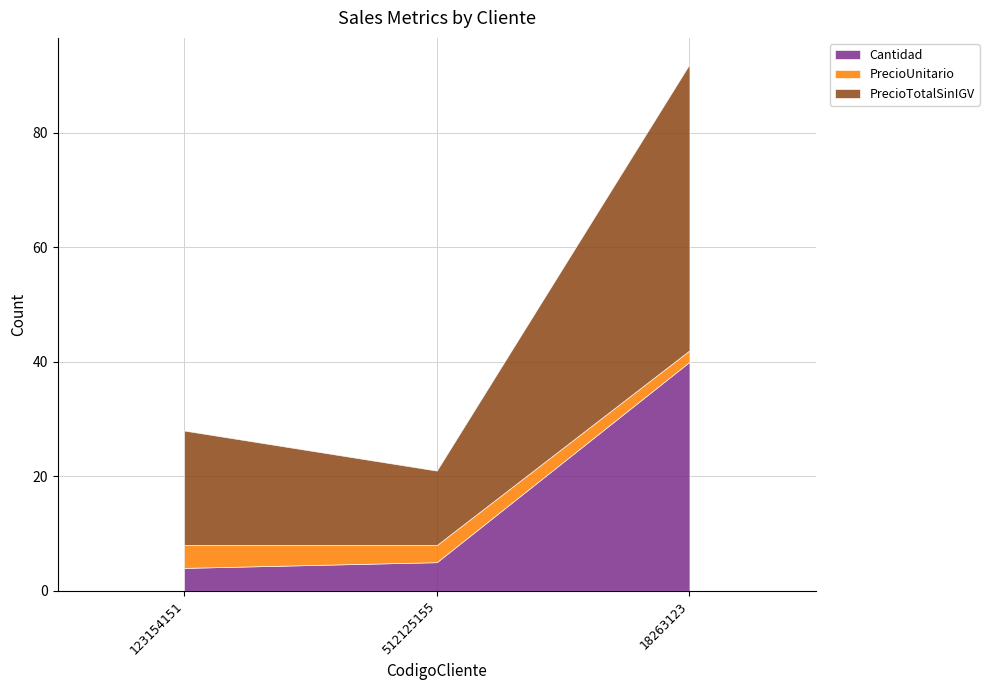

What is the average value of the PrecioUnitario series?

3